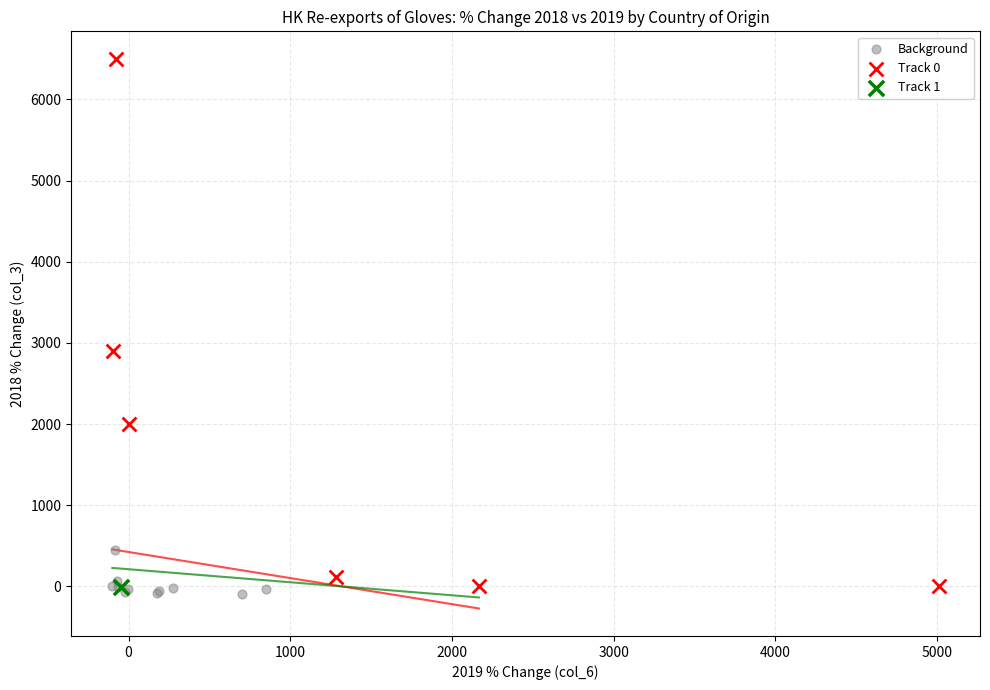

Which series reaches the maximum Y coordinate?

Track 0